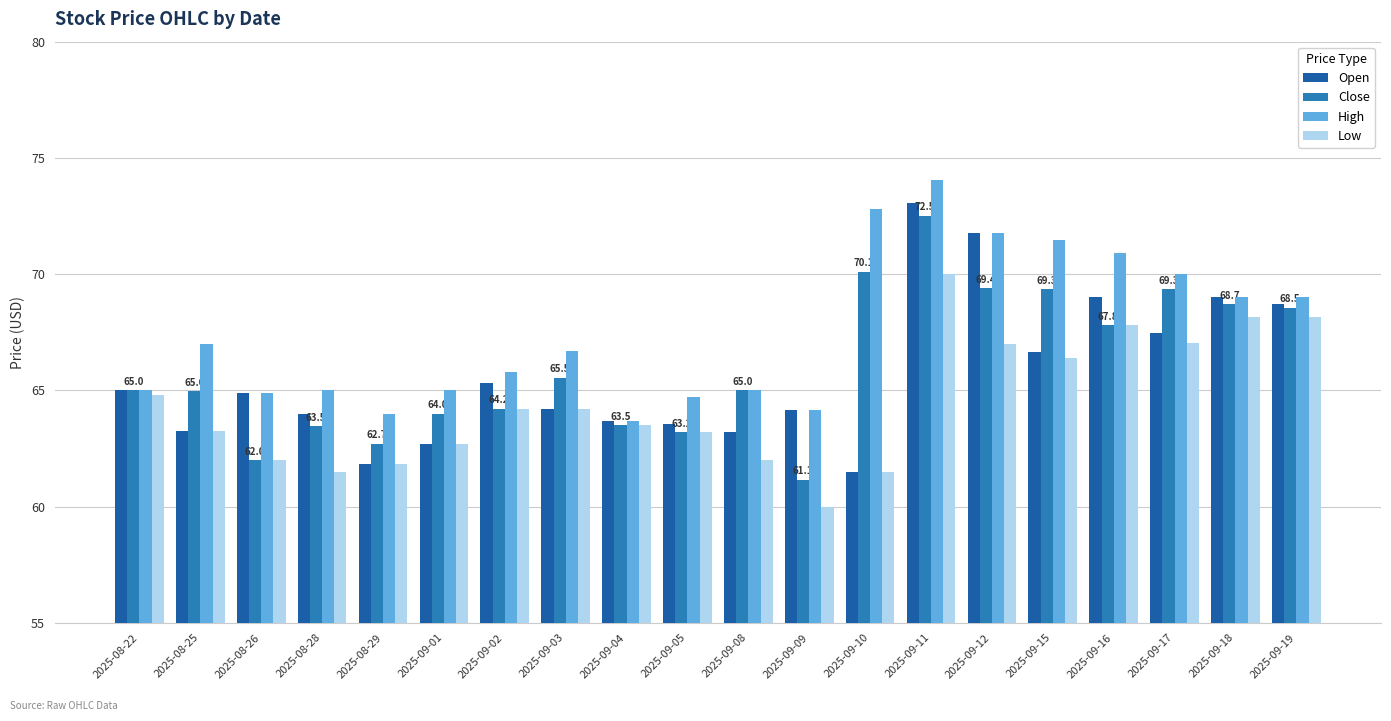

What is the difference between the second highest and minimum values in the High series?

9.1